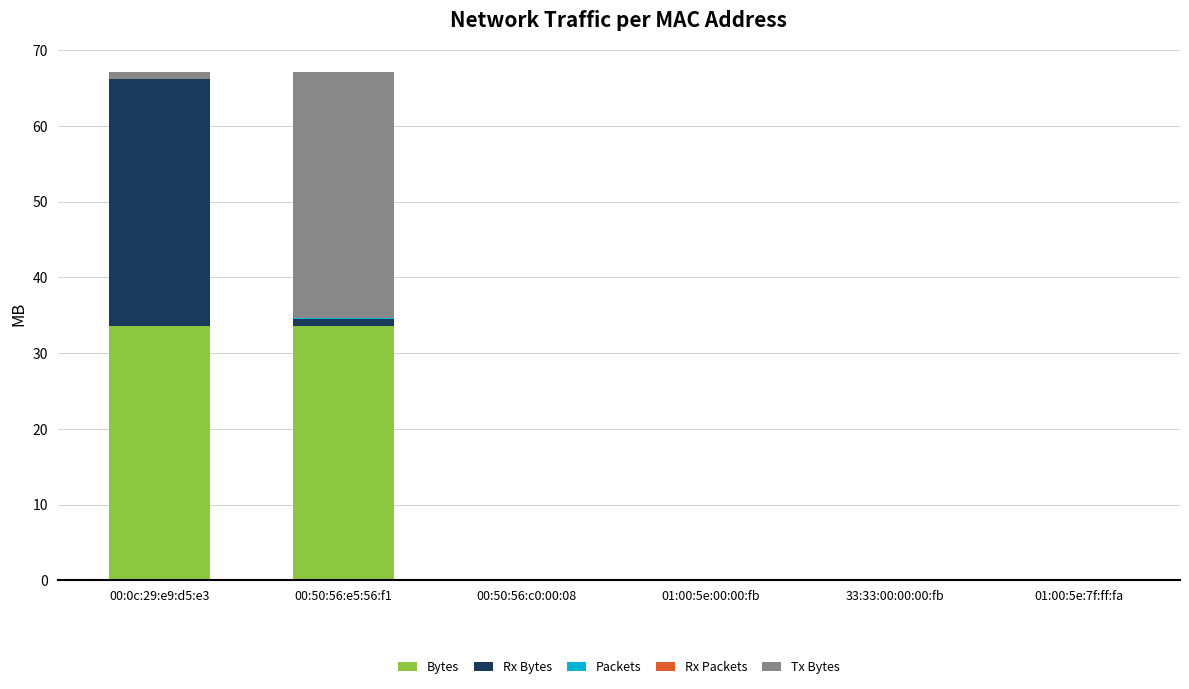

The value of Bytes at 00:50:56:e5:56:f1 is 8.6. True or false?

False